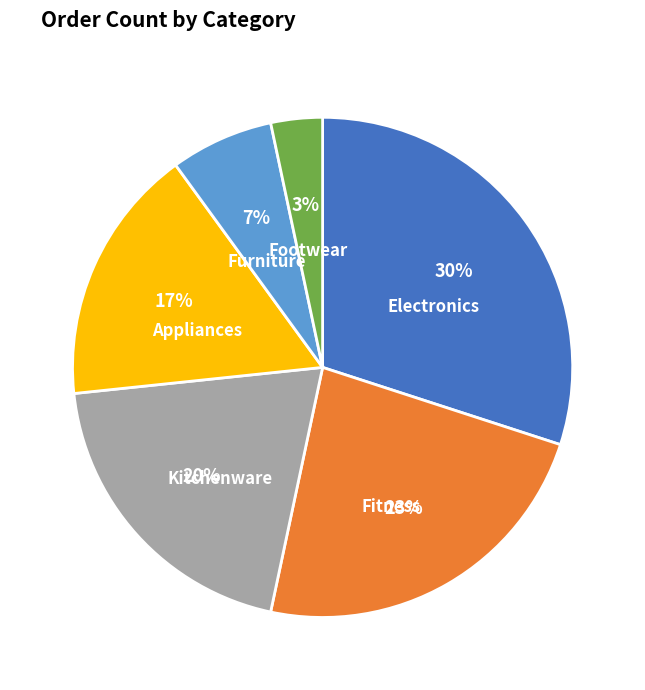

Is there a majority slice in this chart?

No